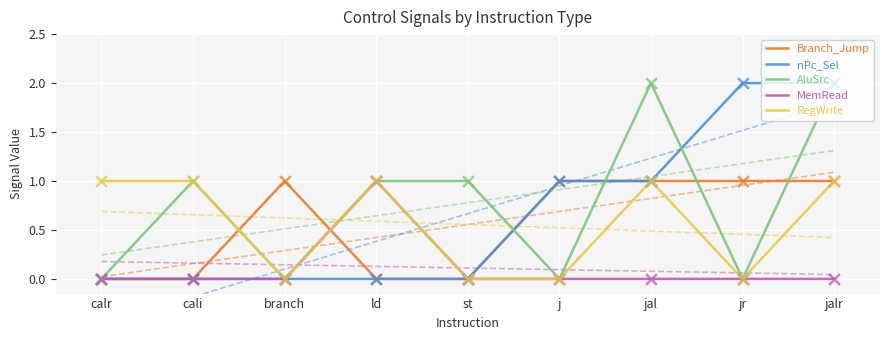

Which series contains the highest Y value?

nPc_Sel